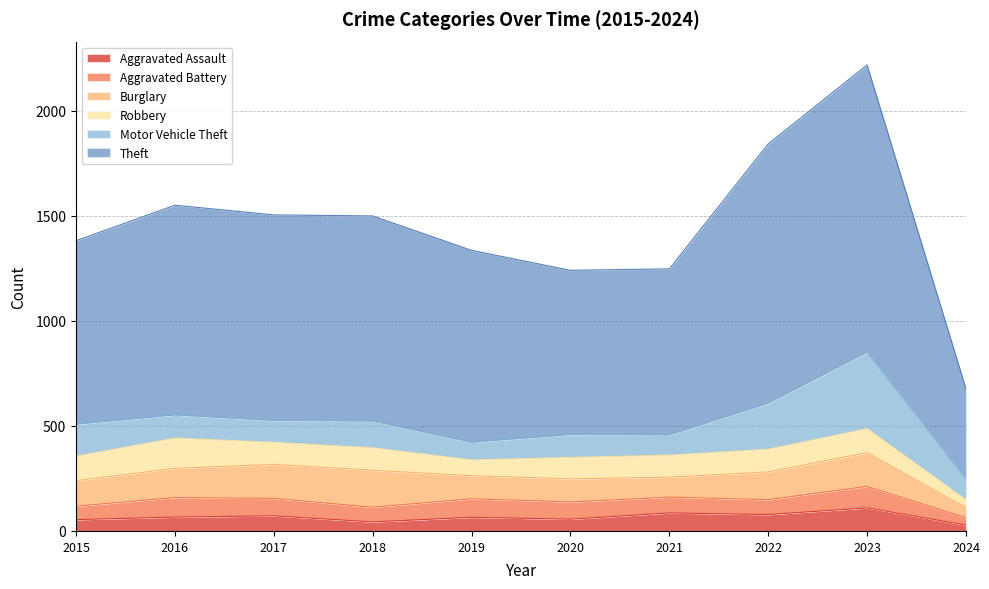

Reading right to left, list all the values displayed in this chart.

Aggravated Assault: 2024=28	2023=110	2022=78	2021=86	2020=56	2019=65	2018=43	2017=72	2016=66	2015=54
Aggravated Battery: 2024=35	2023=102	2022=71	2021=75	2020=82	2019=88	2018=70	2017=83	2016=93	2015=64
Burglary: 2024=48	2023=161	2022=132	2021=95	2020=110	2019=110	2018=176	2017=162	2016=139	2015=121
Robbery: 2024=37	2023=114	2022=108	2021=105	2020=102	2019=75	2018=107	2017=105	2016=144	2015=117
Motor Vehicle Theft: 2024=100	2023=364	2022=219	2021=96	2020=109	2019=84	2018=127	2017=104	2016=110	2015=152
Theft: 2024=429	2023=1368	2022=1235	2021=791	2020=782	2019=914	2018=977	2017=979	2016=999	2015=874